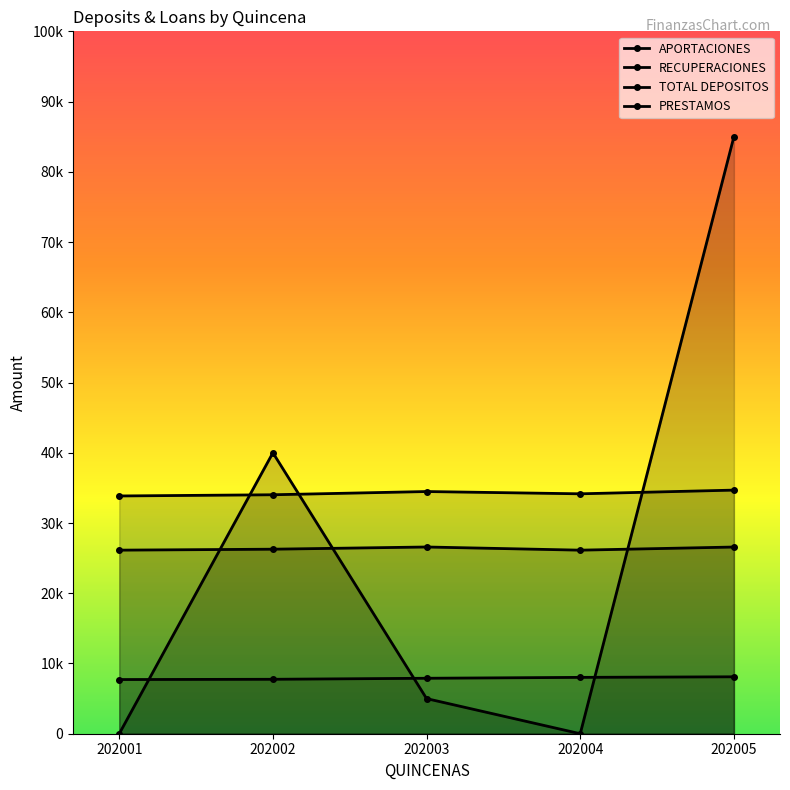

In PRESTAMOS, how many points are higher than both neighbors (excluding endpoints)?

1